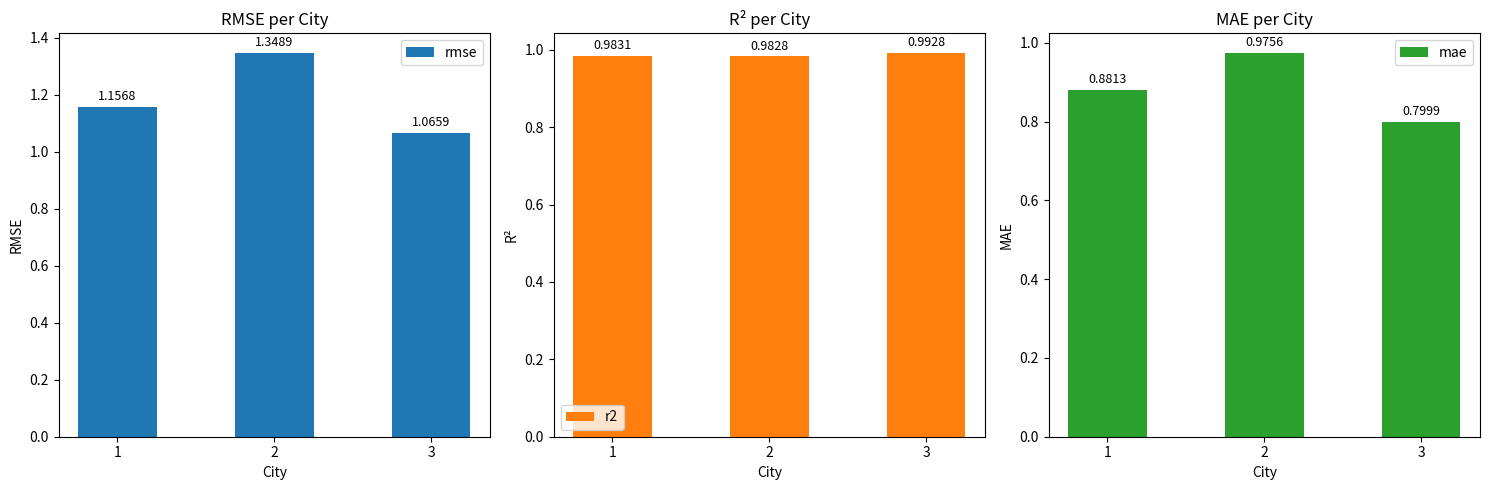

What is the value of the r2 bar at the 1st from the left?

1.0